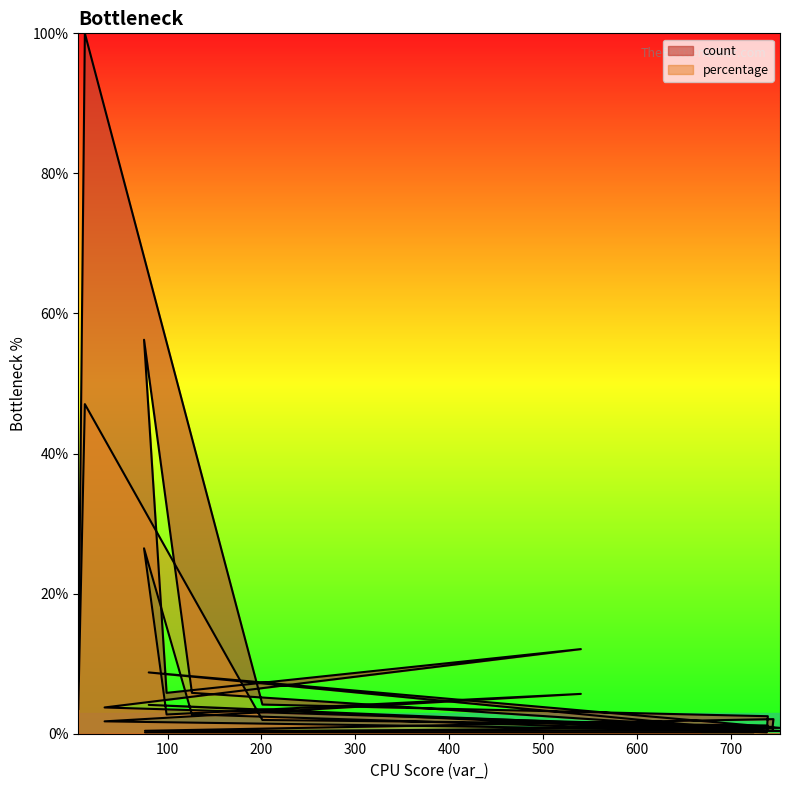

Reading left to right, transcribe all the data shown in this chart.

count: 7.5	100.0	4.2	2.5	0.4	5.8	56.2	5.8	12.1	3.8	0.8	2.1	0.4	0.4	8.8	0.8	0.8
percentage: 3.5	47.1	2.0	1.2	0.2	2.7	26.5	2.7	5.7	1.8	0.4	1.0	0.2	0.2	4.1	0.4	0.4